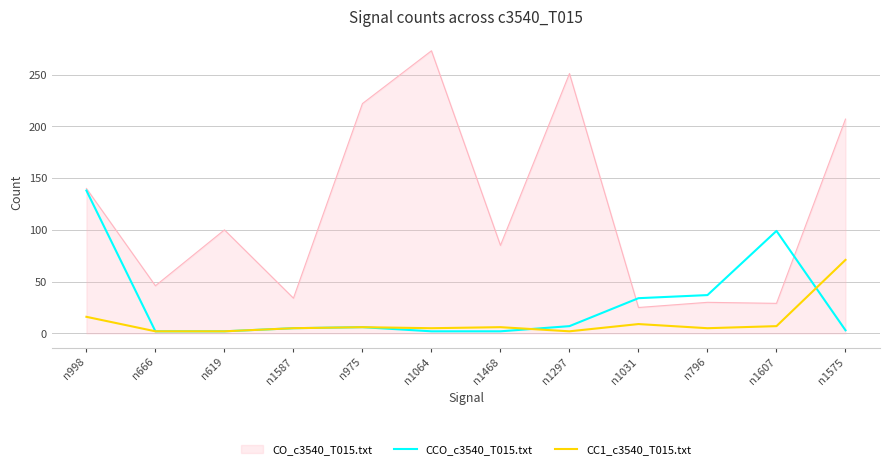

The CC1_c3540_T015.txt series shows 71 at n1575. True or false?

True